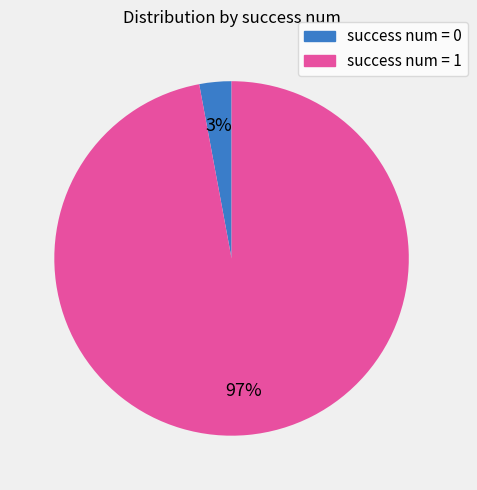

True or false: success num = 1 accounts for 88% of the total.

False